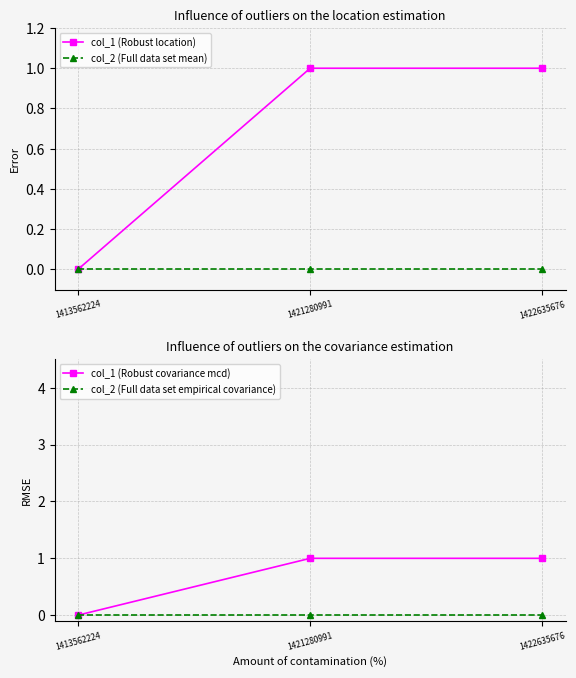

How many data points in col_1 (Robust covariance mcd) are less than 1?

1